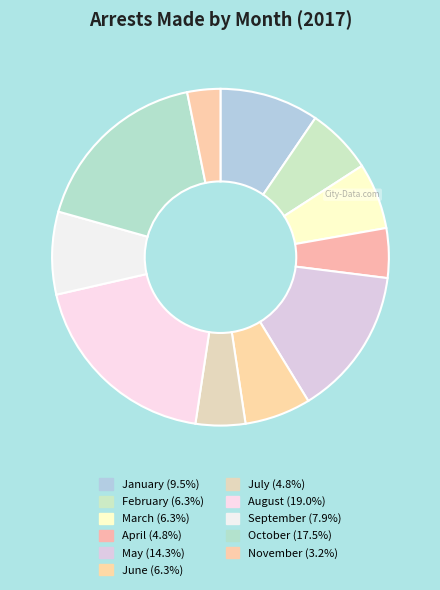

Which slice is the smallest?

November